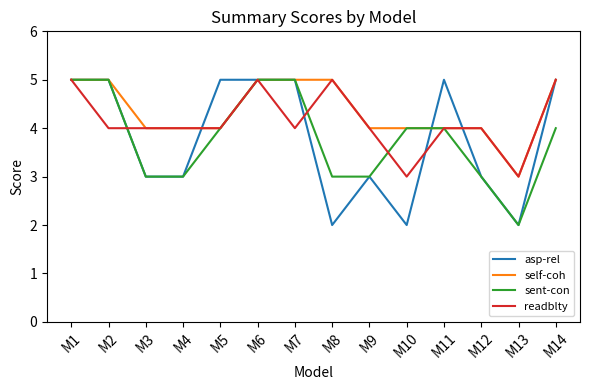

What is the difference between the maximum and minimum values in the asp-rel series?

3